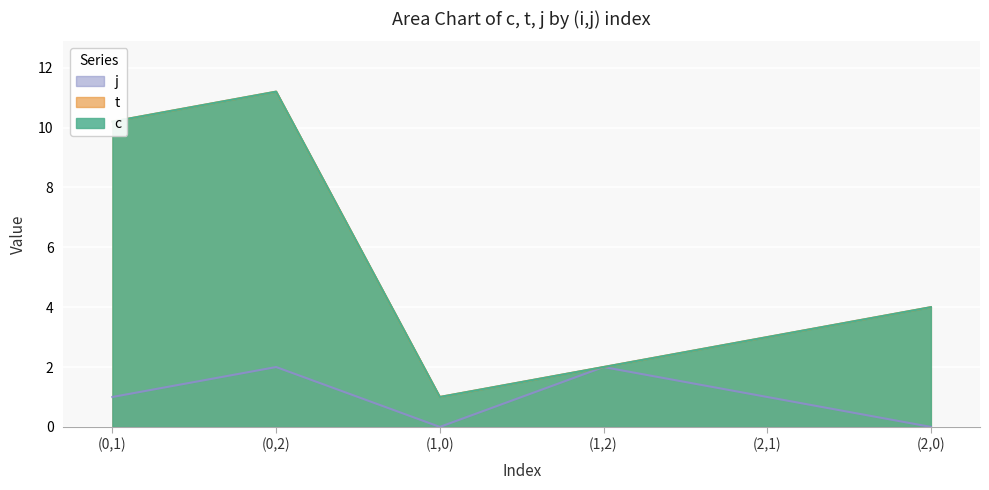

Rank the categories by c value from lowest to highest.

(1,0), (1,2), (2,1), (2,0), (0,1), (0,2)